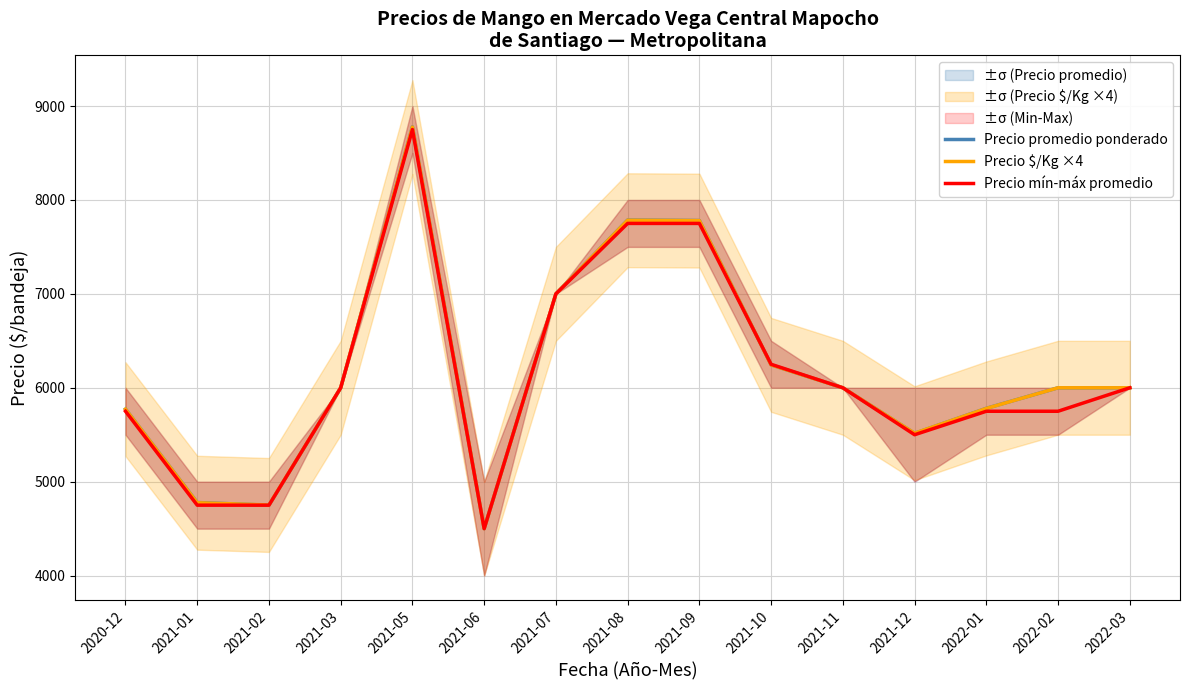

At which label does Precio promedio ponderado reach its minimum?

2021-06